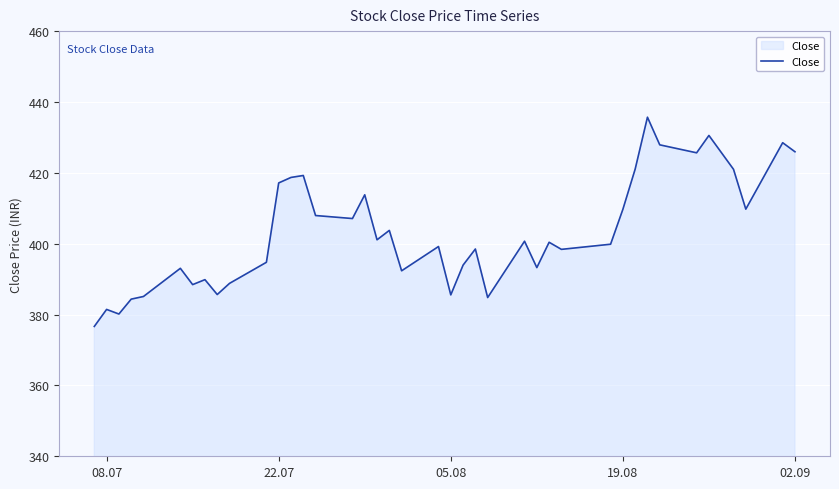

Where does the data first go above 400?

22.07